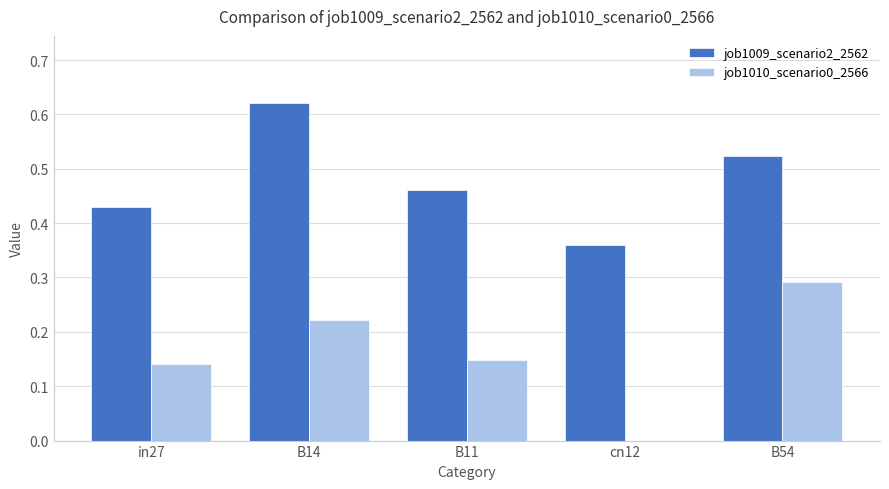

At which category does the chart reach its peak across all series?

B14